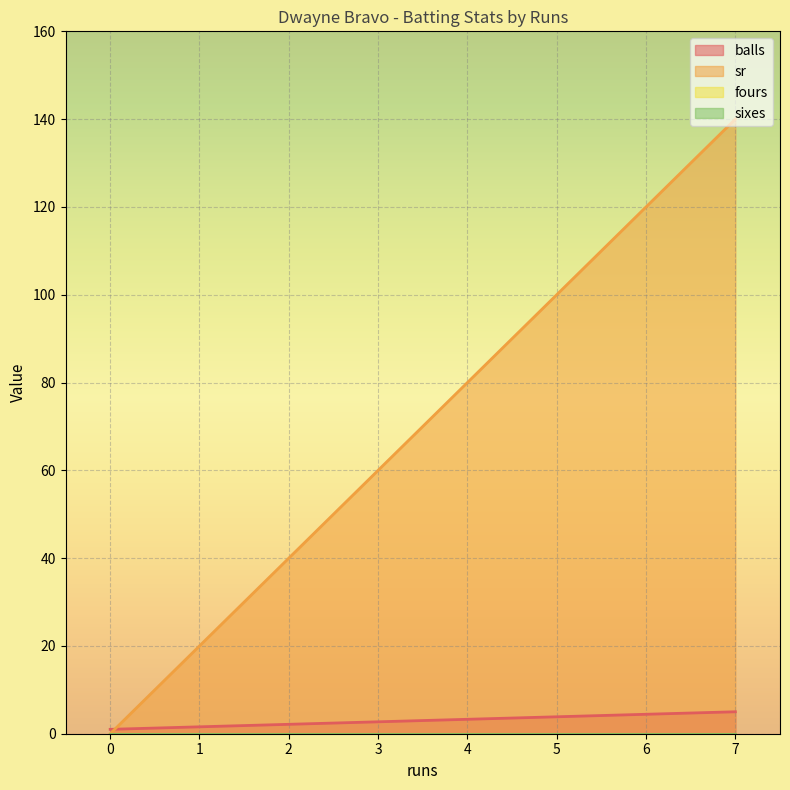

What is the spread (max minus min) of values at 0?

1